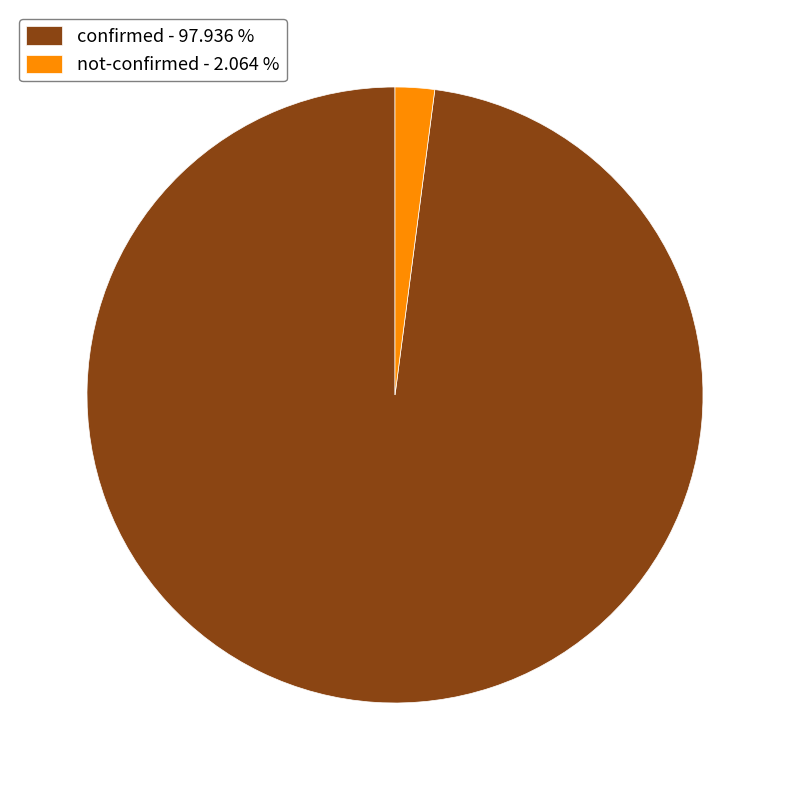

How many slices are in this pie chart?

2